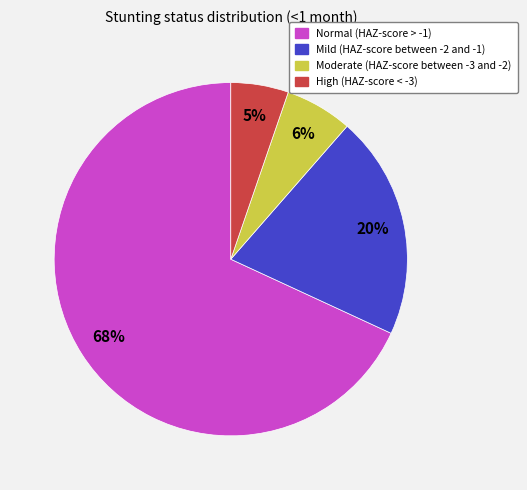

To the nearest percent, what is the average slice percentage?

25%